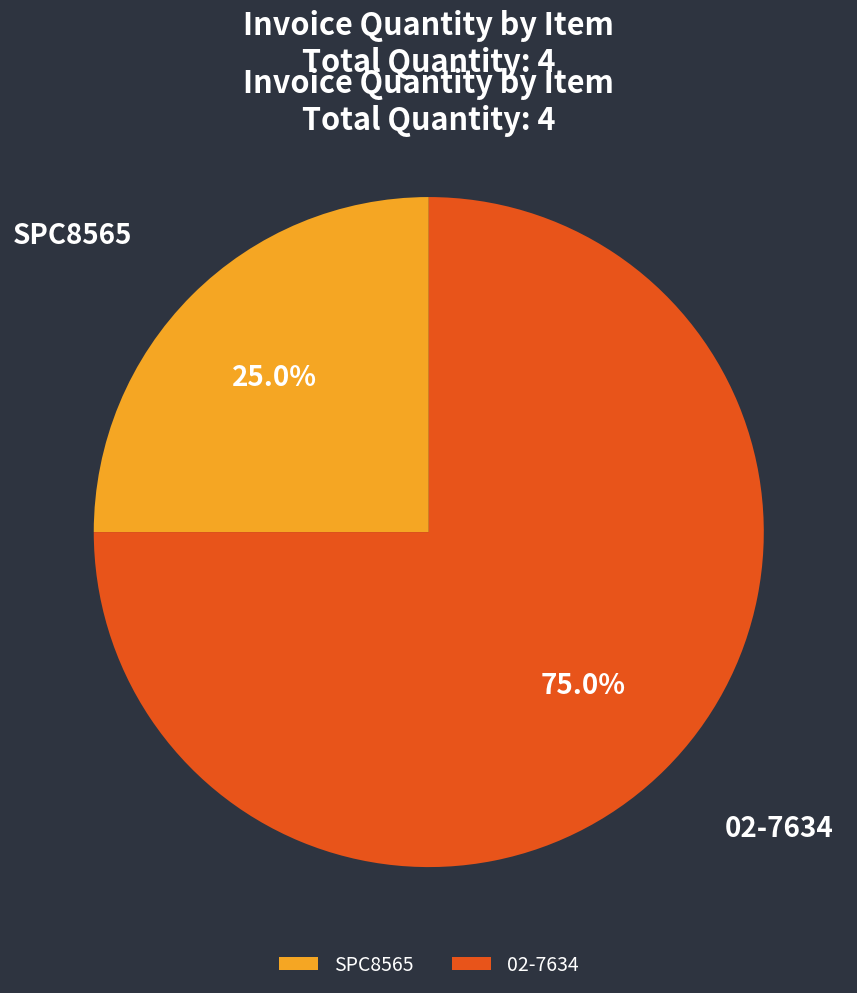

The 02-7634 slice represents 68% of the pie. True or false?

False